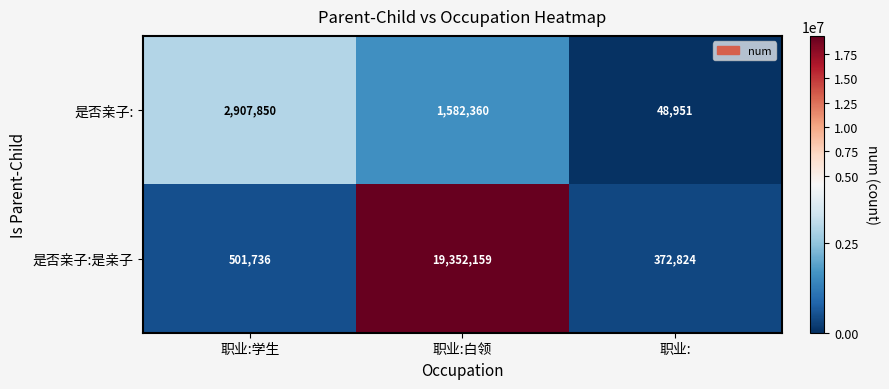

What is the spread (max minus min) of values at 职业:学生?

2406114